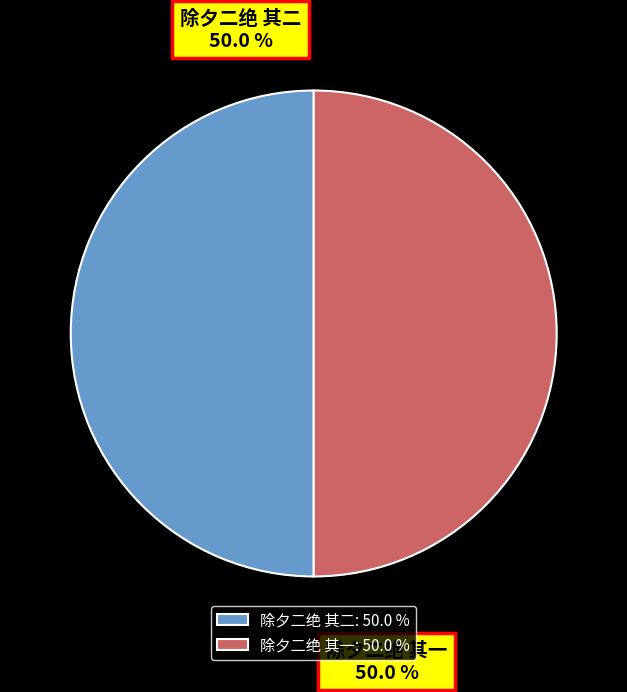

Approximately how many times larger is the value at 除夕二绝 其一 compared to 除夕二绝 其二?

1.0